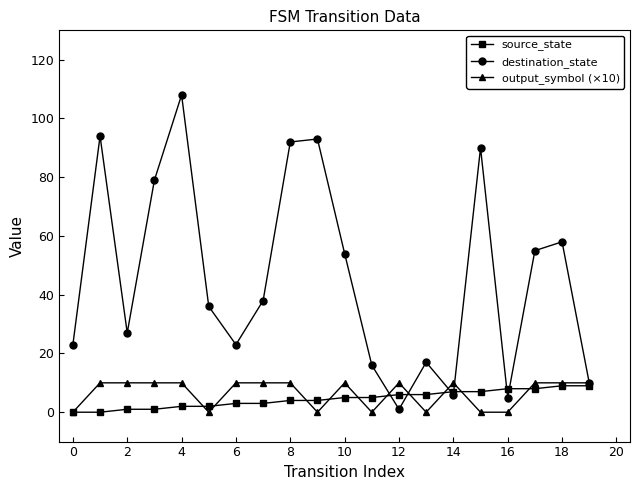

What is the maximum value shown in the chart?

108